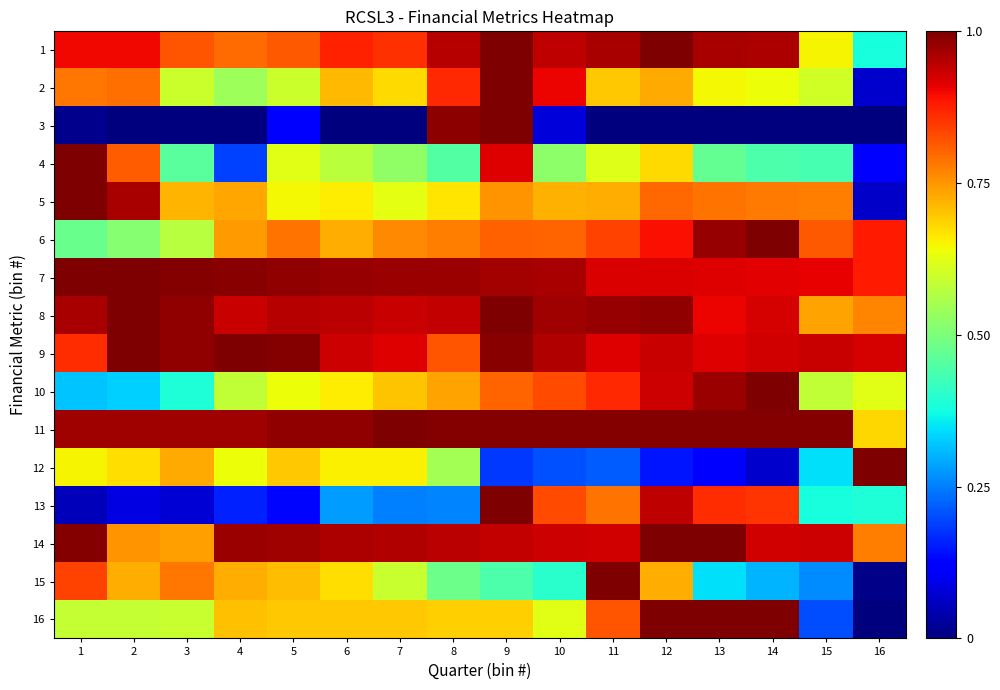

What is the spread (max minus min) of values at 9?

0.8